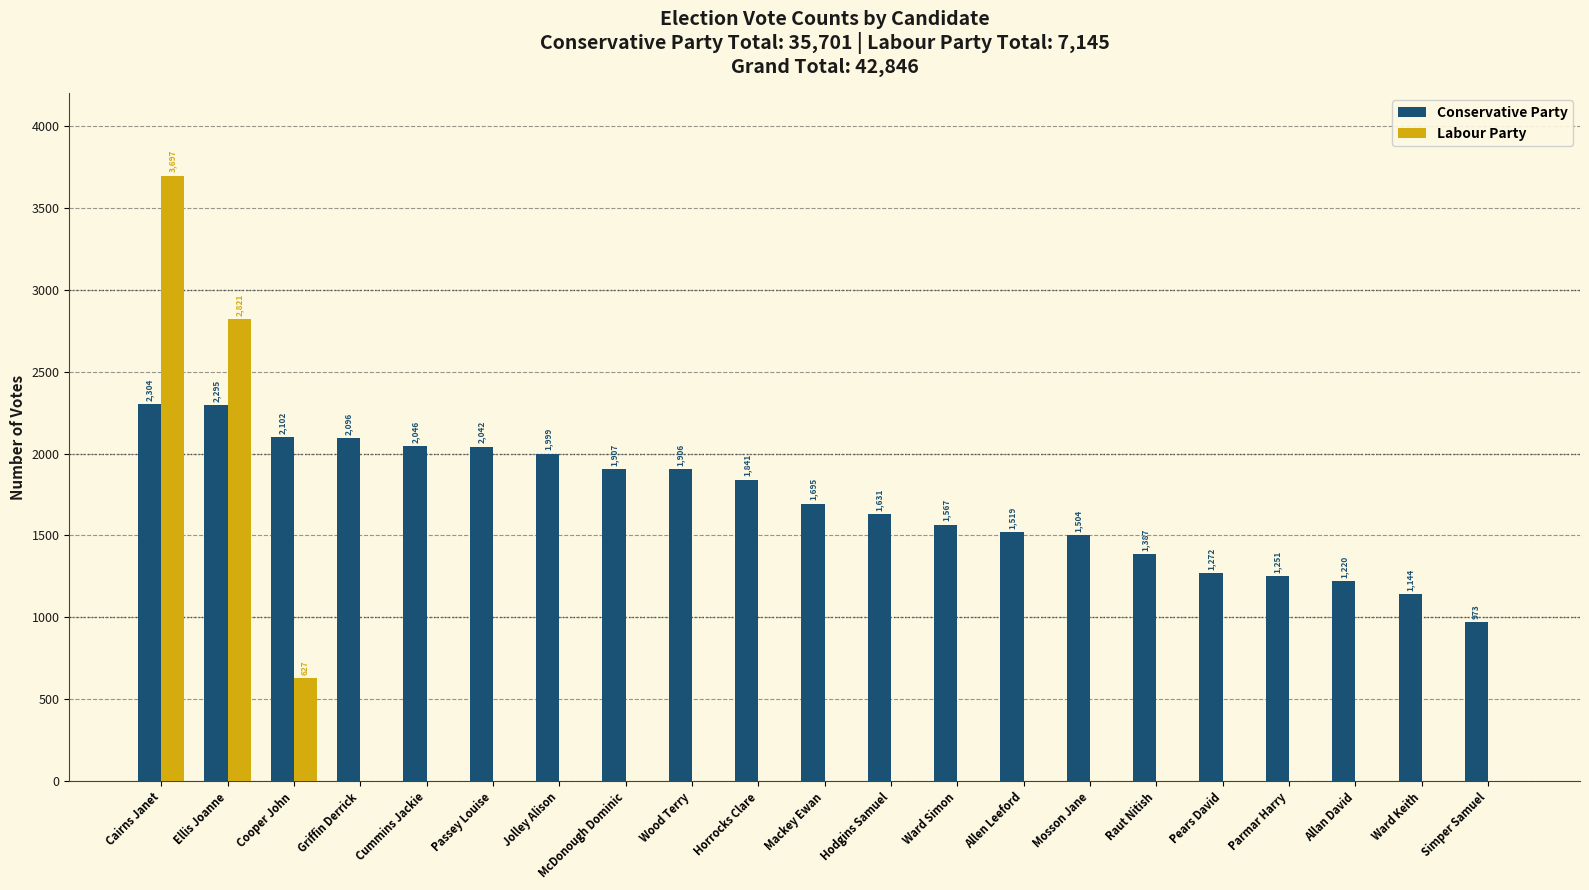

What is the sum of all Conservative Party values?

35701